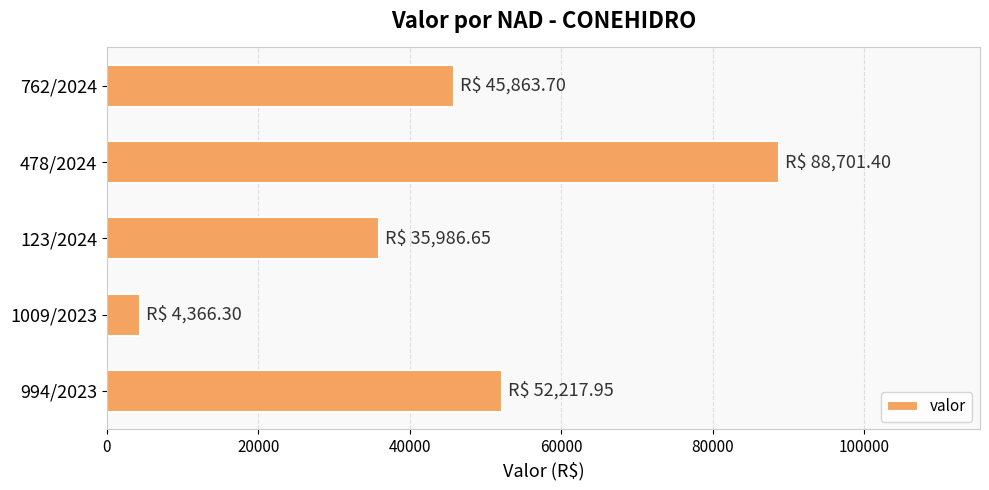

Between 478/2024 and 123/2024, which is larger?

478/2024